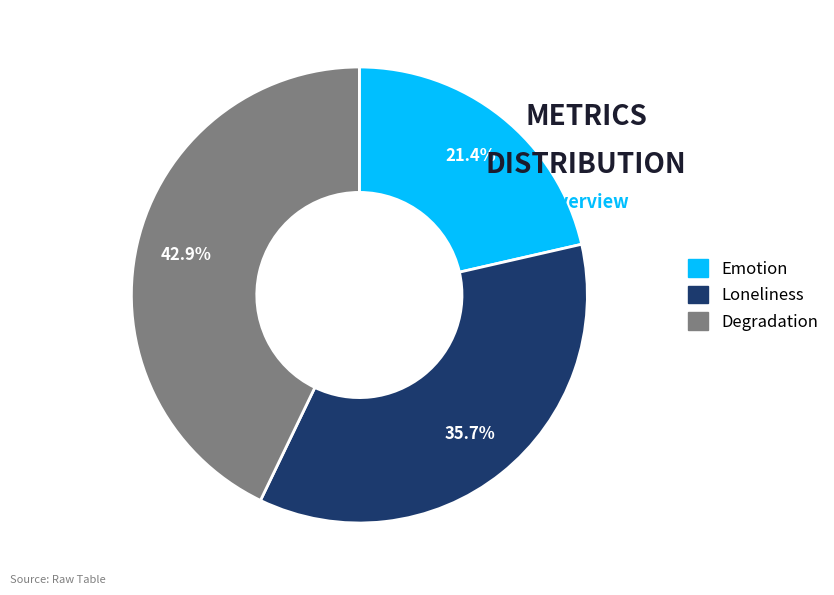

True or false: Degradation accounts for 31% of the total.

False